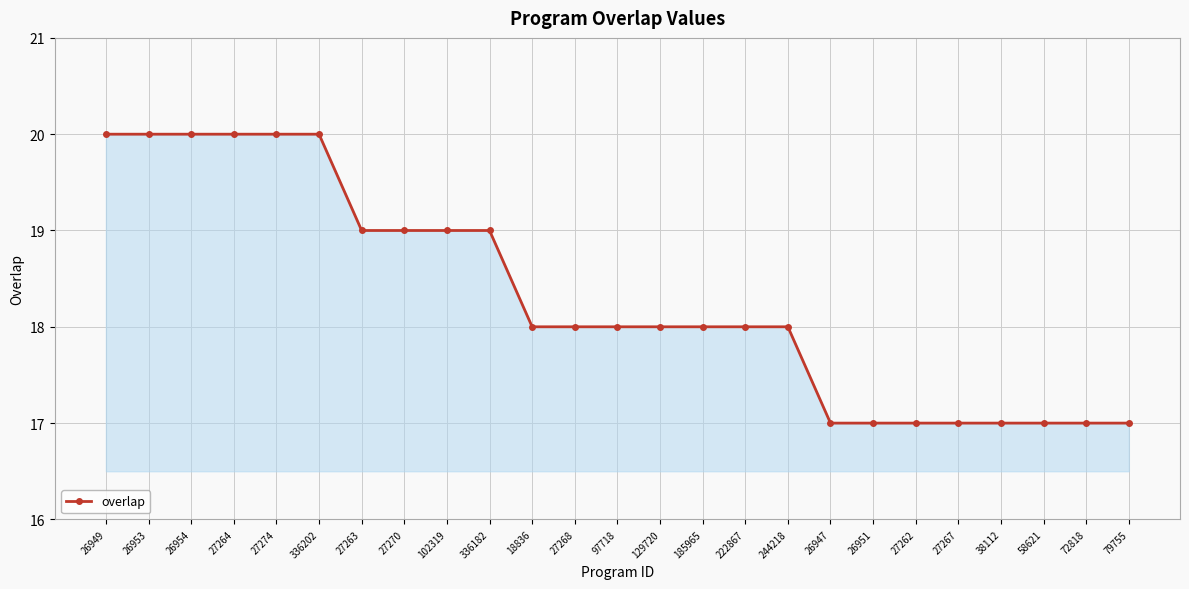

What is the difference between the values at 27268 and 336202?

2